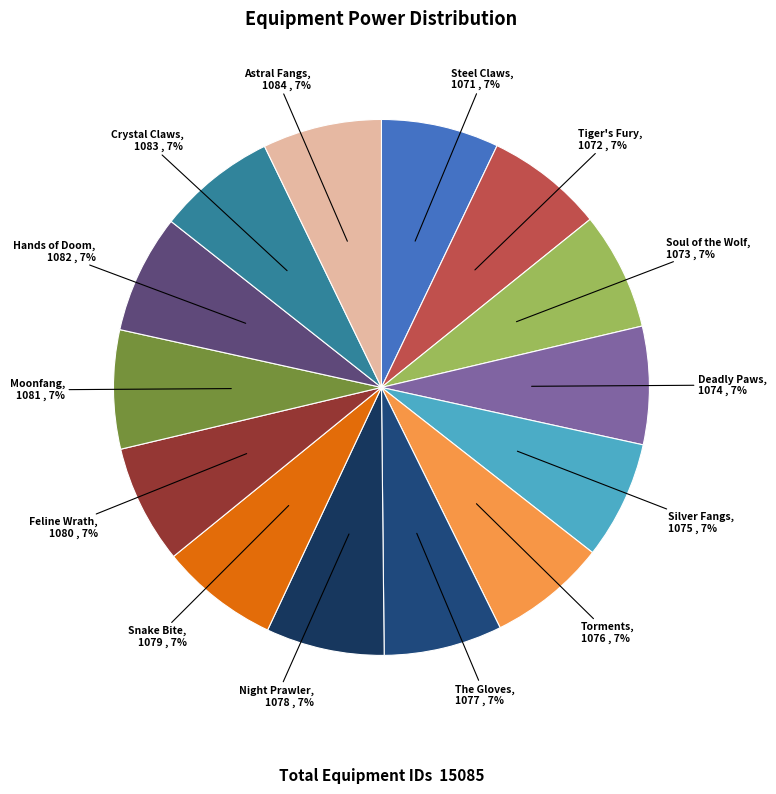

To the nearest percent, what percentage of the pie is Steel Claws?

7%